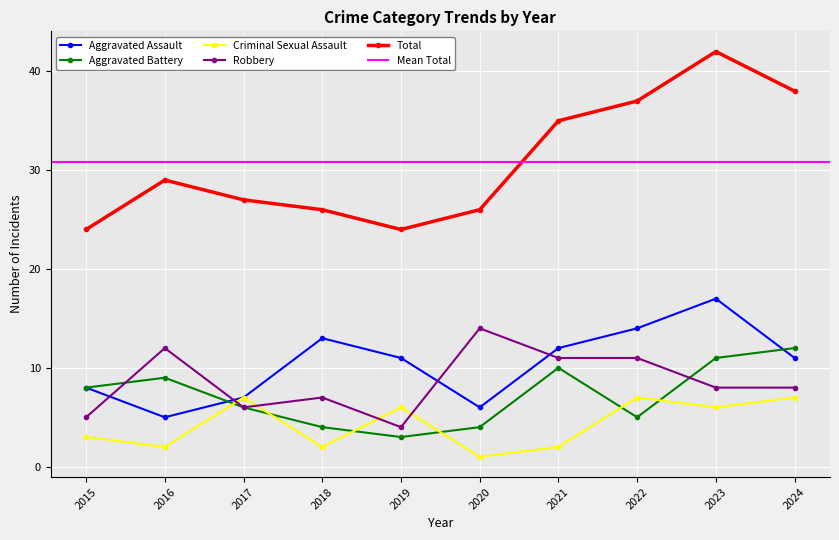

How many categories are shown in the chart?

10